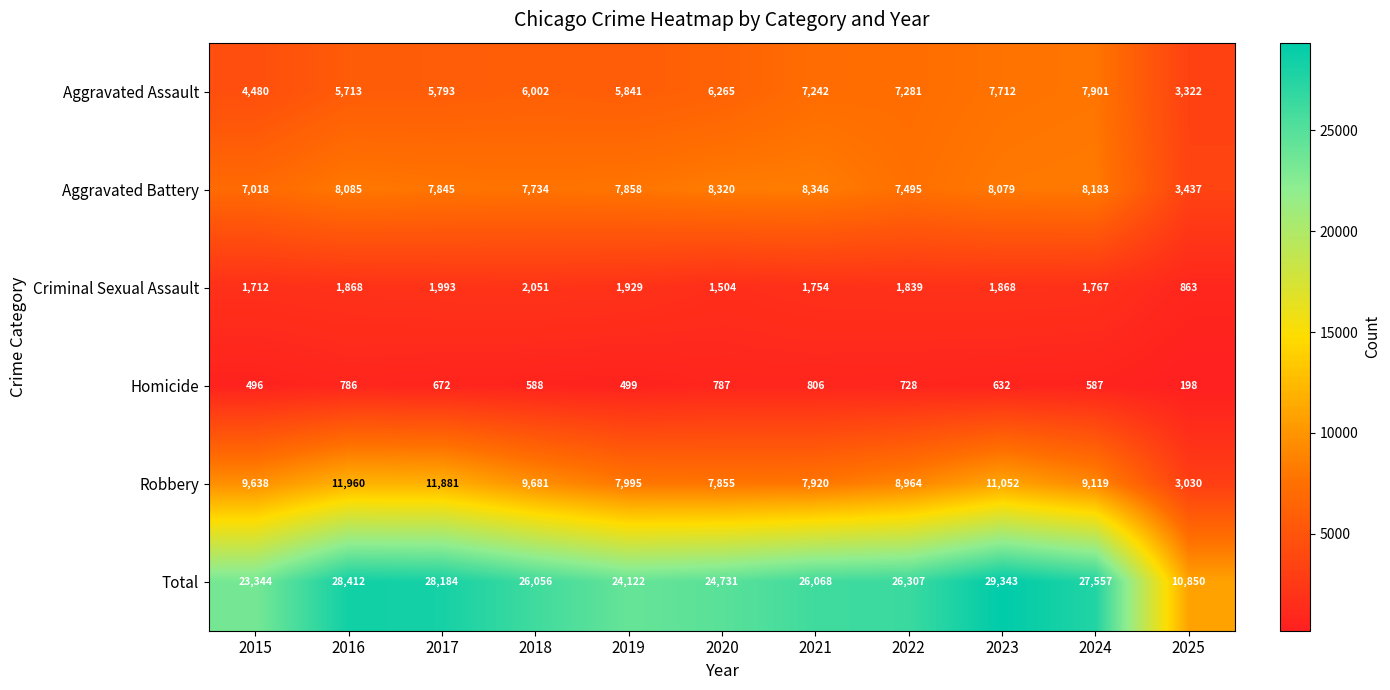

Between 2017 and 2020, which is larger?

2020